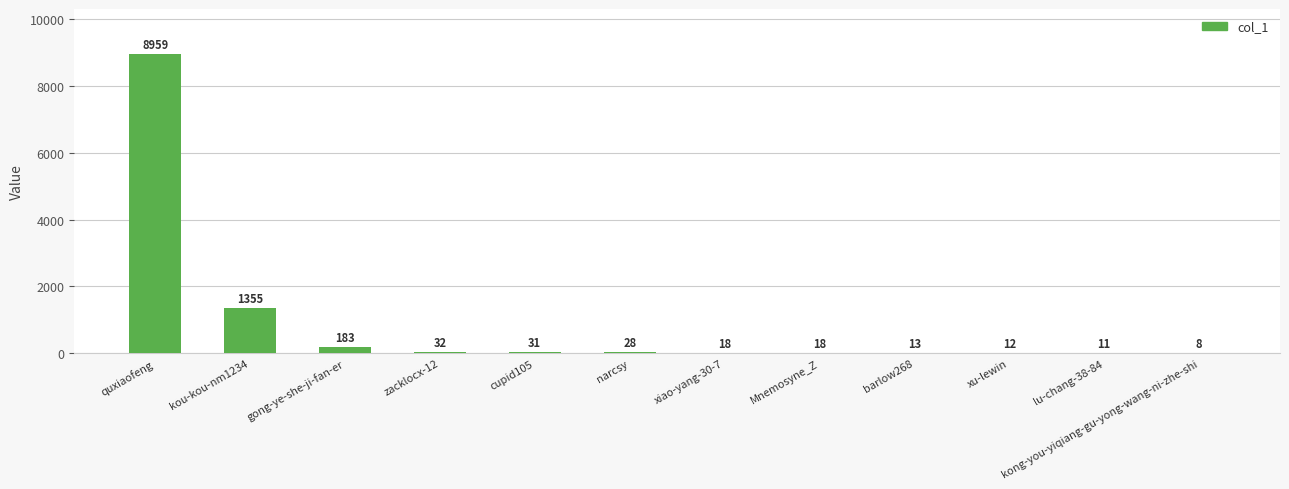

Count the number of data series in this chart.

1